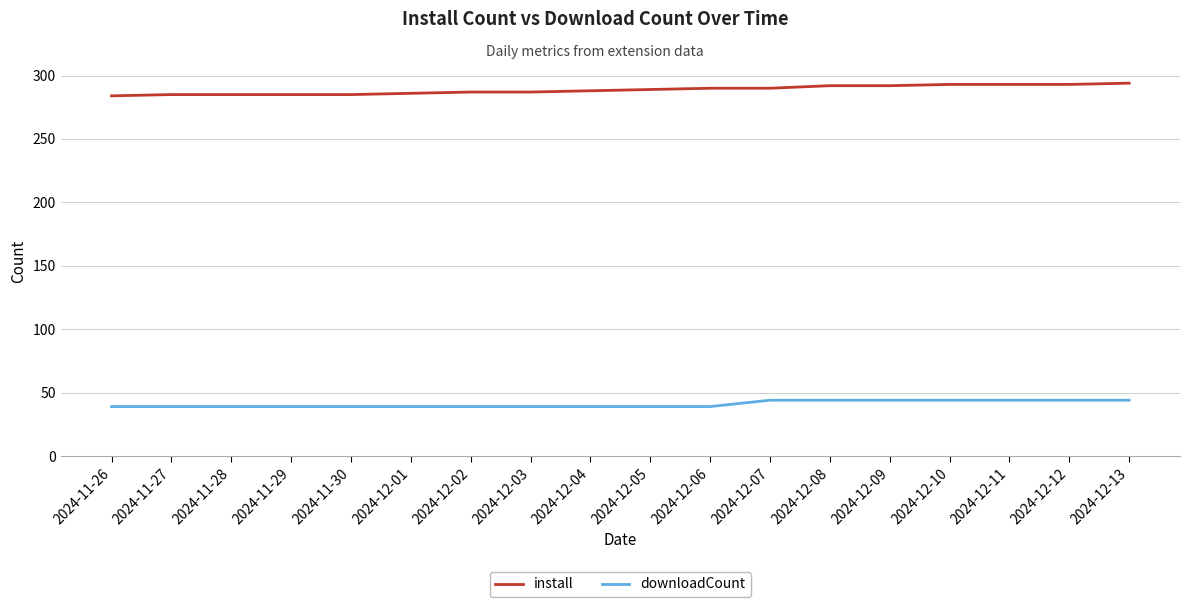

What is the difference between the highest and lowest values at 2024-11-28?

246